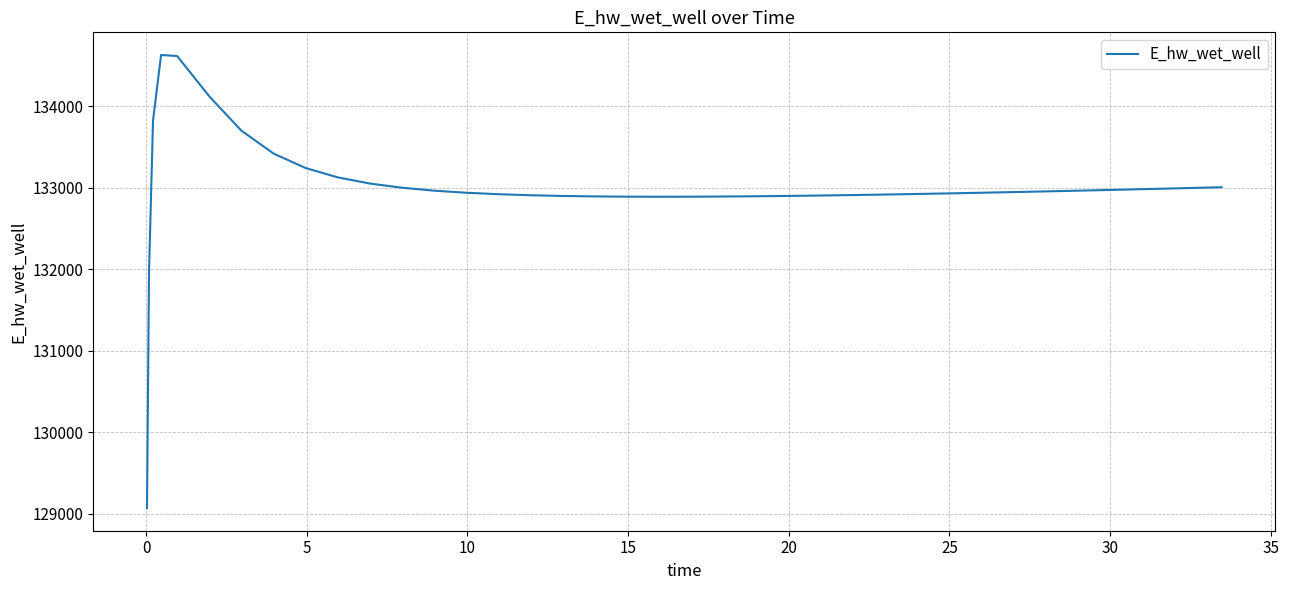

What is the difference between the maximum and minimum values?

5557.7